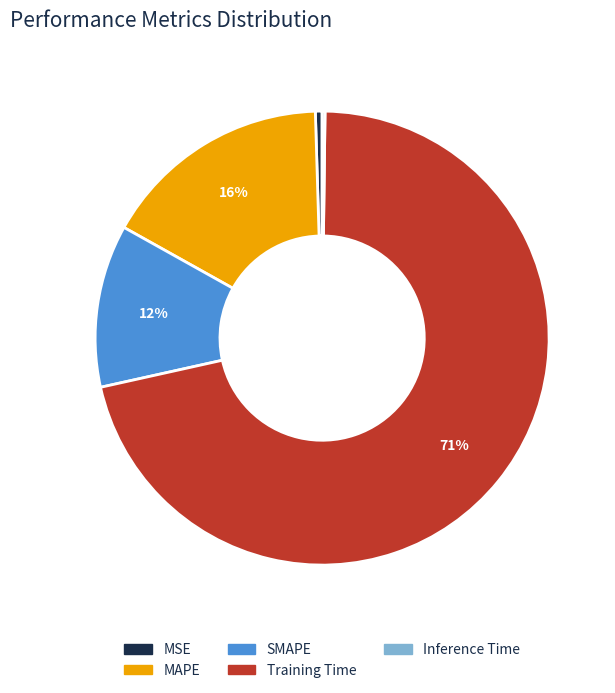

To the nearest percent, what is the average slice percentage?

20%